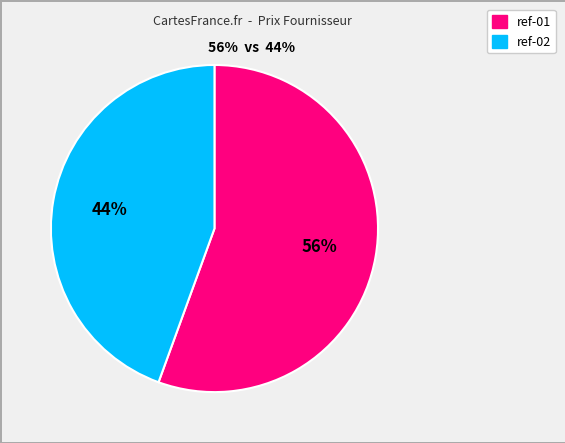

Rank the categories by value from highest to lowest.

ref-01, ref-02